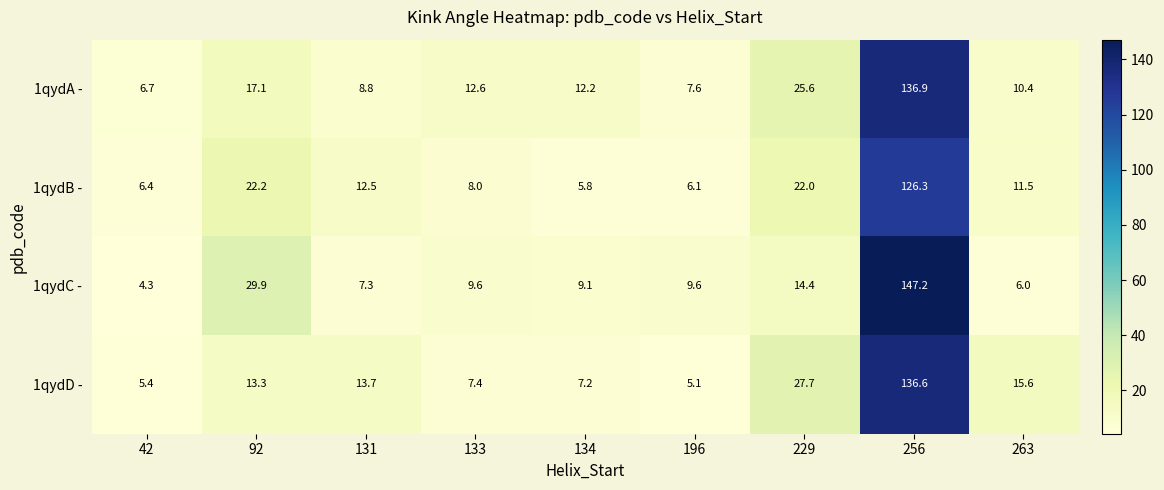

Is the value of 1qydA - at 134 greater than the value of 1qydC - at 229?

No